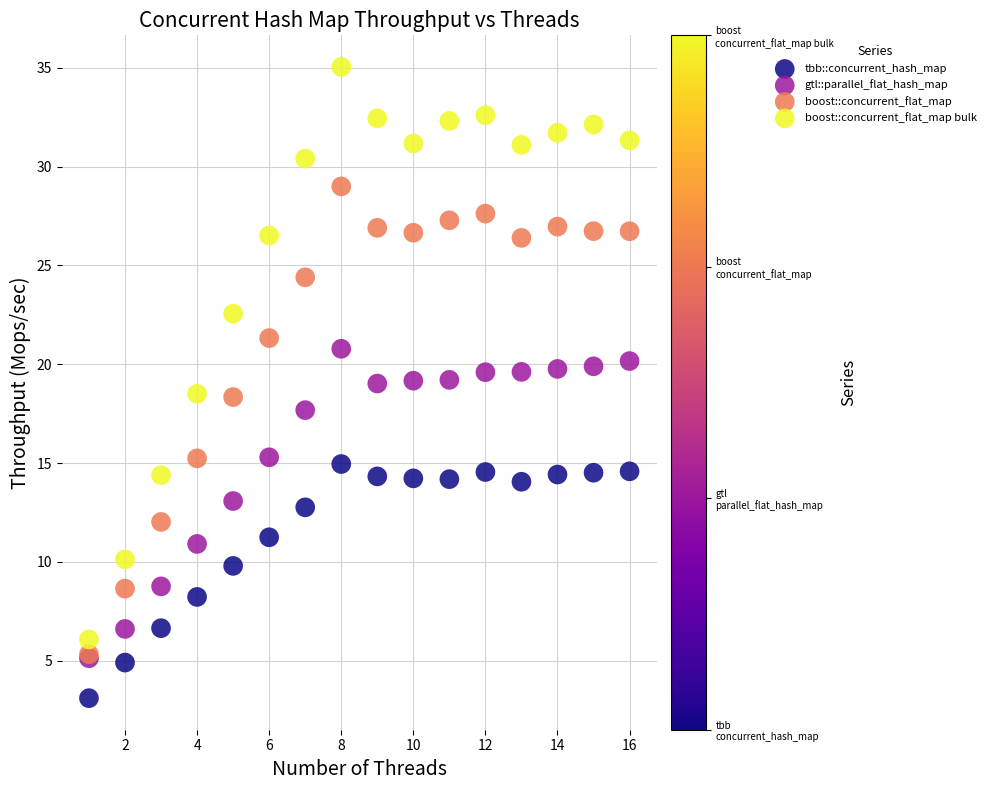

In the boost::concurrent_flat_map series, what Y value is closest to 17?

18.3